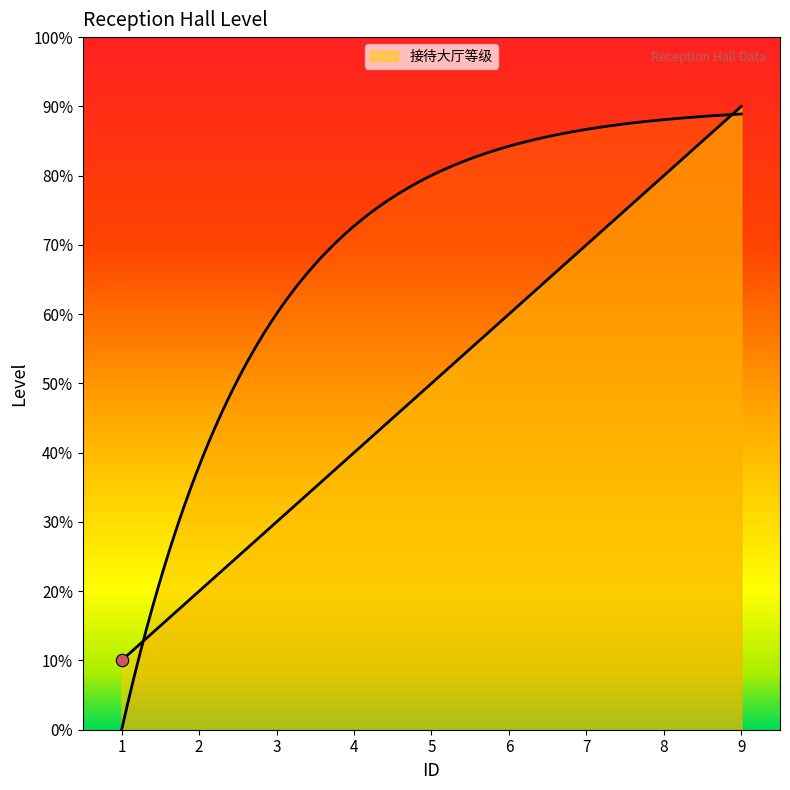

Which has a higher value, 4 or 6?

6